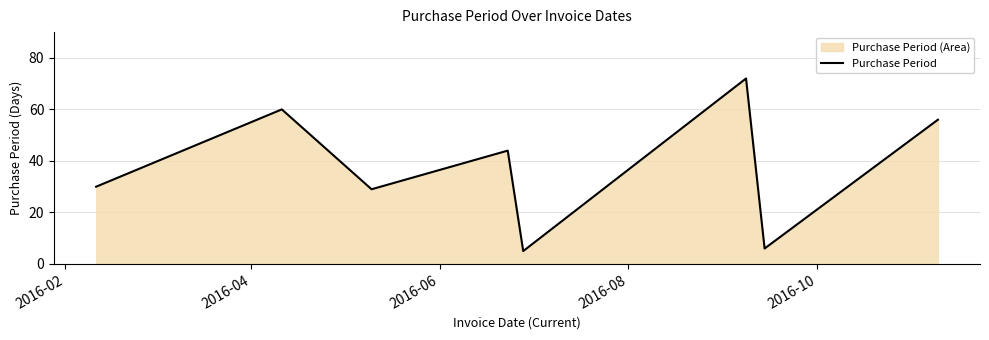

True or false: there are more than 1 points higher than both neighbors.

True